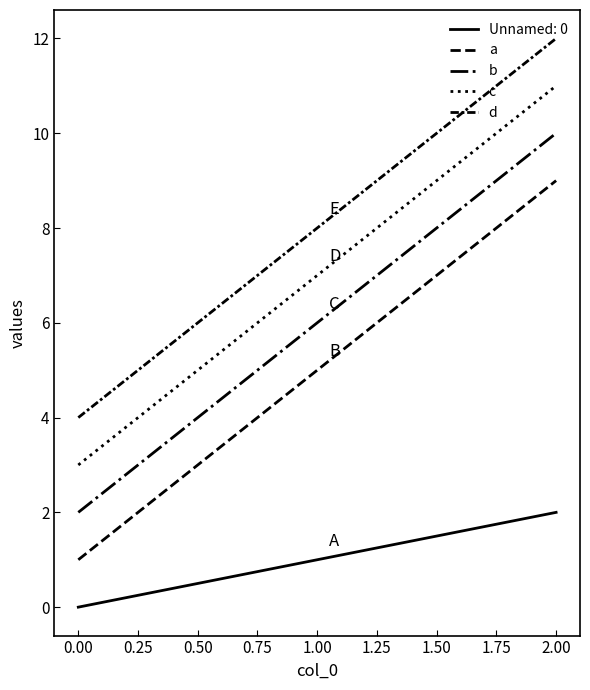

What is the lowest value of the a series?

1